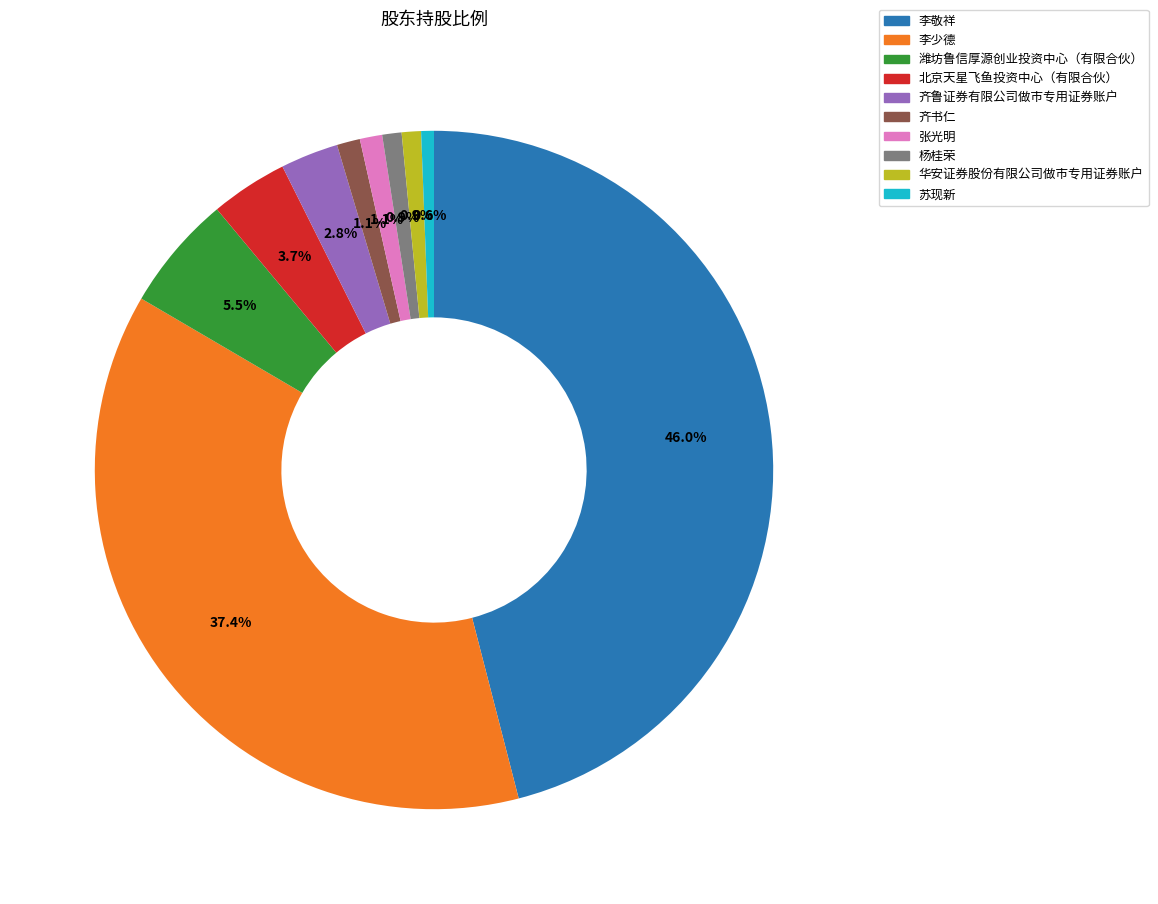

Does 张光明 account for over 50% of the chart?

No